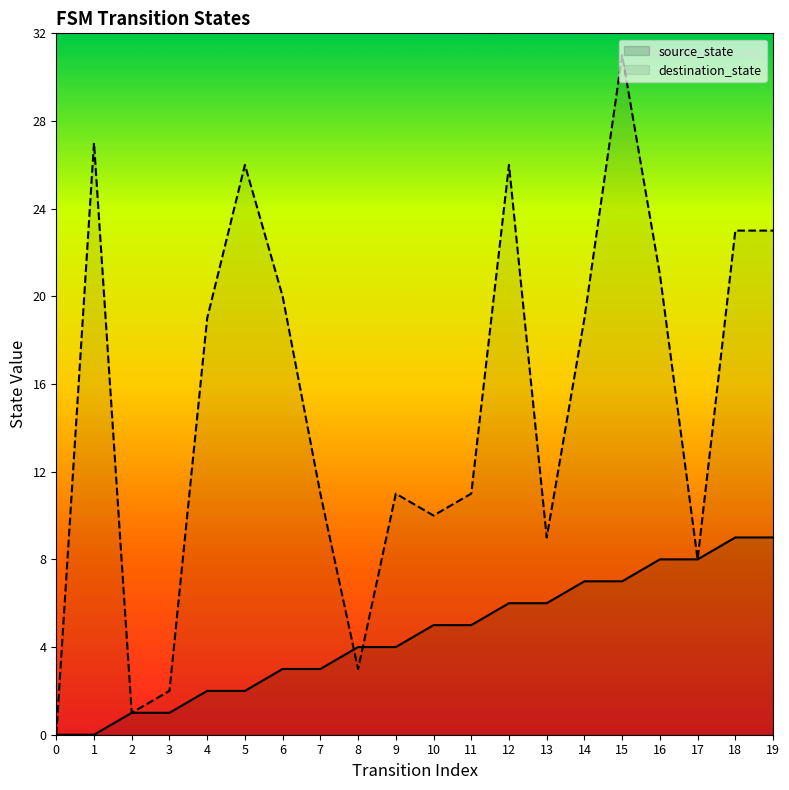

Which category has the highest value in the destination_state series?

15